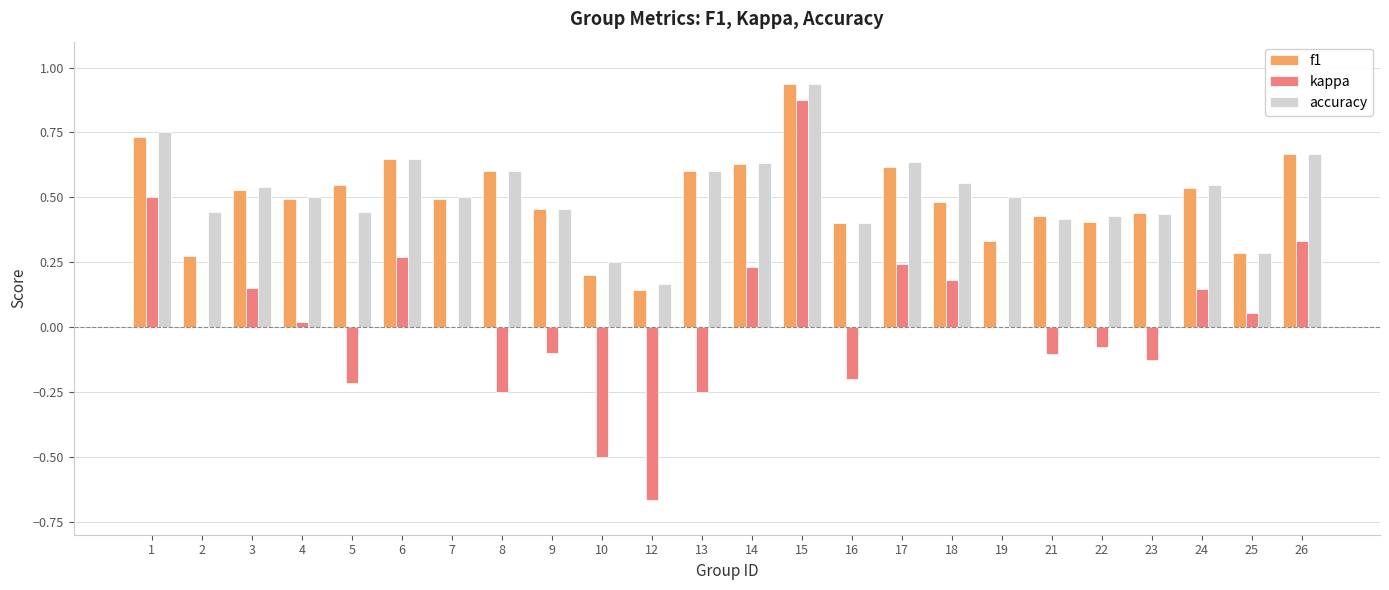

Which category has the highest value across all series?

15